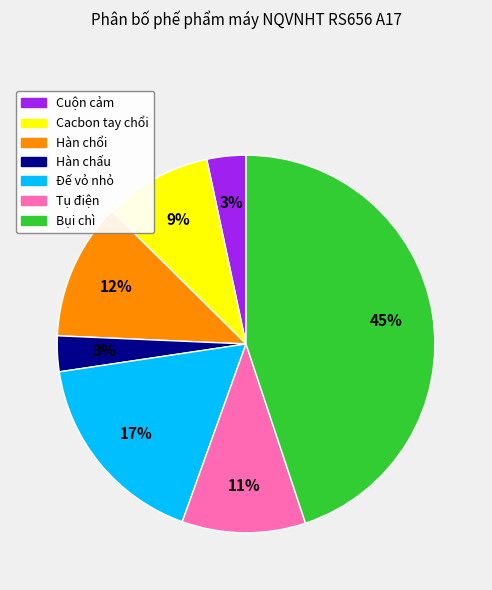

Which category has the biggest portion of the pie?

Bụi chì